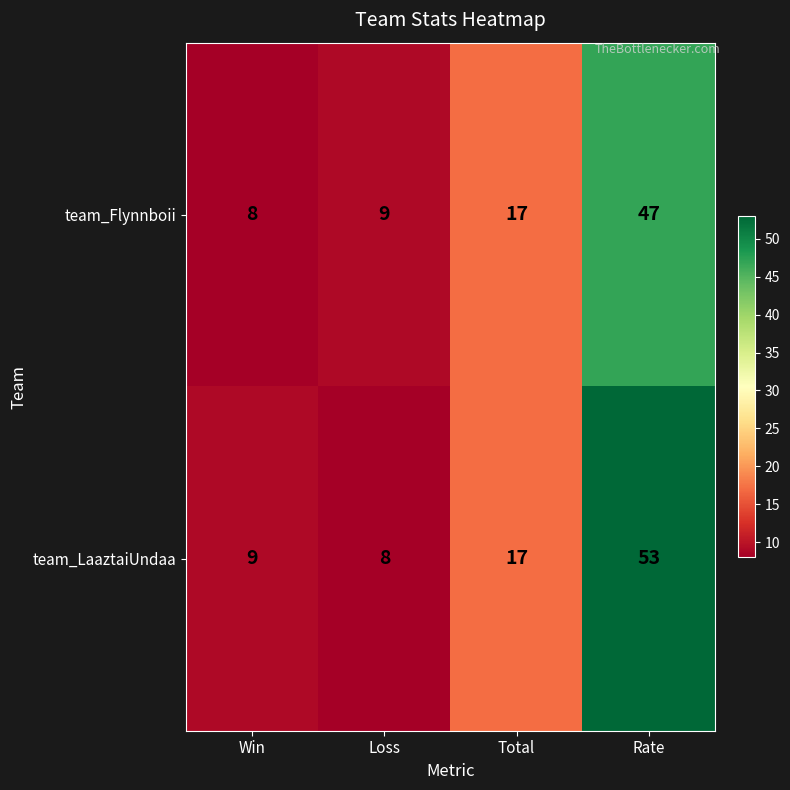

Which series has the widest spread of values?

team_LaaztaiUndaa